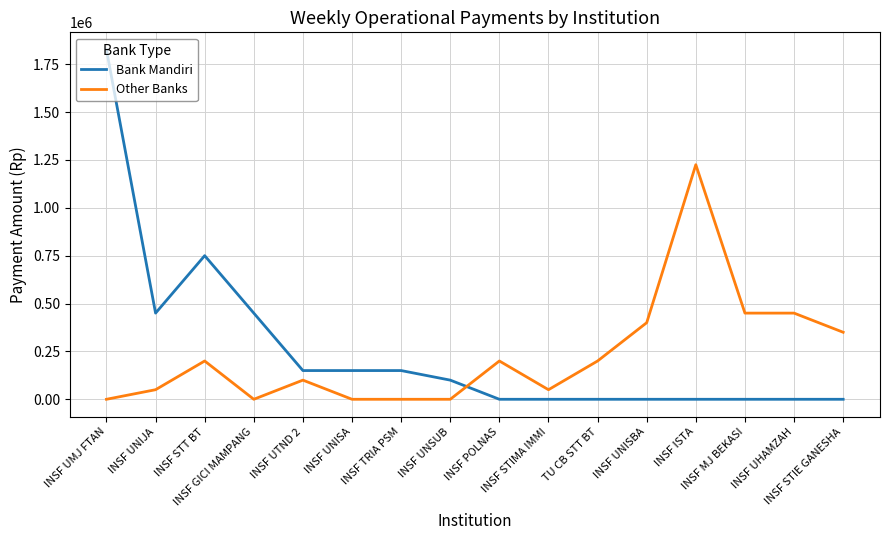

Reading left to right, what are all the values shown in this chart?

Bank Mandiri: INSF UMJ FTAN=1825000	INSF UNIJA=450000	INSF STT BT=750000	INSF GICI MAMPANG=450000	INSF UTND 2=150000	INSF UNISA=150000	INSF TRIA PSM=150000	INSF UNSUB=100000	INSF POLNAS=0	INSF STIMA IMMI=0	TU CB STT BT=0	INSF UNISBA=0	INSF ISTA=0	INSF MJ BEKASI=0	INSF UHAMZAH=0	INSF STIE GANESHA=0
Other Banks: INSF UMJ FTAN=0	INSF UNIJA=50000	INSF STT BT=200000	INSF GICI MAMPANG=0	INSF UTND 2=100000	INSF UNISA=0	INSF TRIA PSM=0	INSF UNSUB=0	INSF POLNAS=200000	INSF STIMA IMMI=50000	TU CB STT BT=200000	INSF UNISBA=400000	INSF ISTA=1225000	INSF MJ BEKASI=450000	INSF UHAMZAH=450000	INSF STIE GANESHA=350000